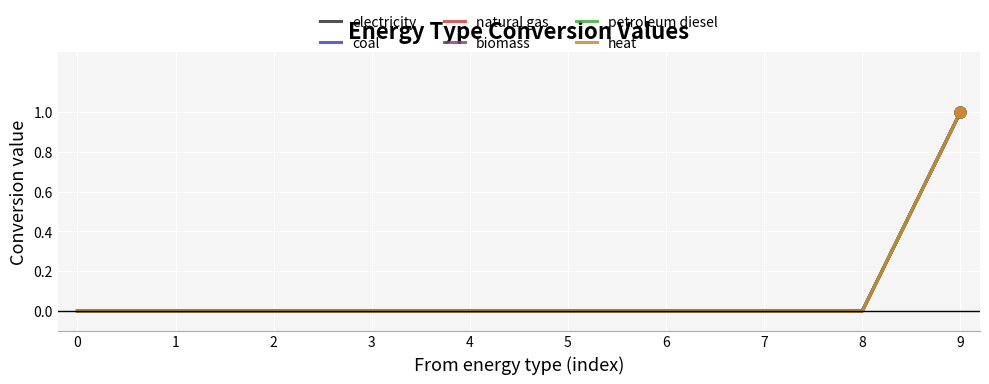

Does the chart have visible grid lines?

Yes